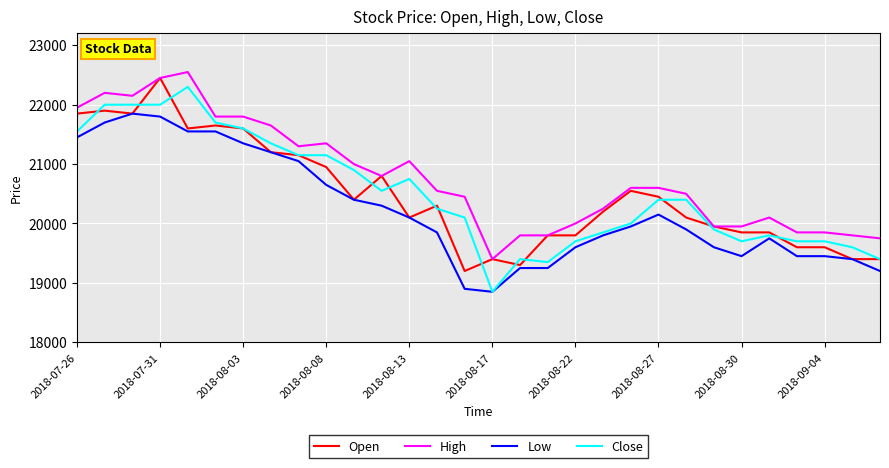

True or false: High has more than 1 interior local peaks.

True